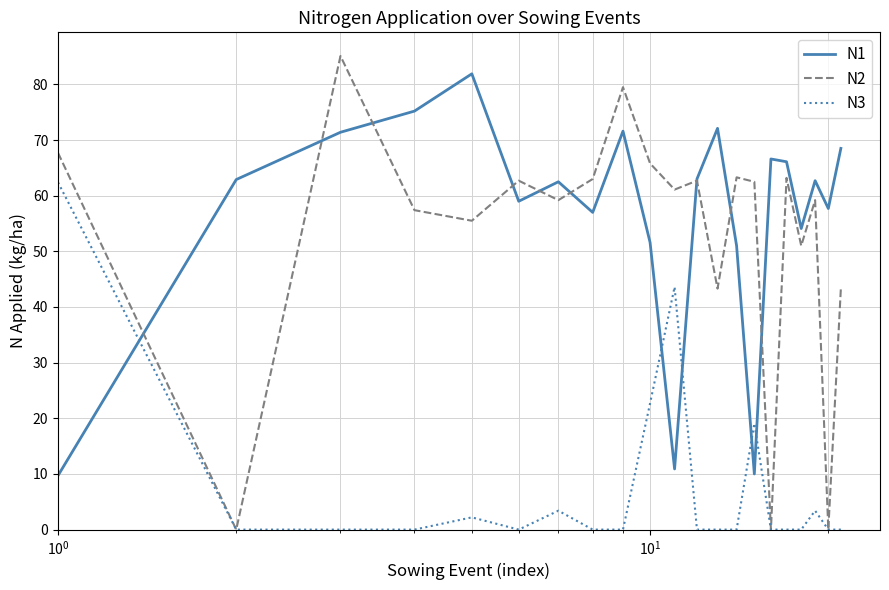

After their last crossing, which series has the higher values: N1 or N3?

N1